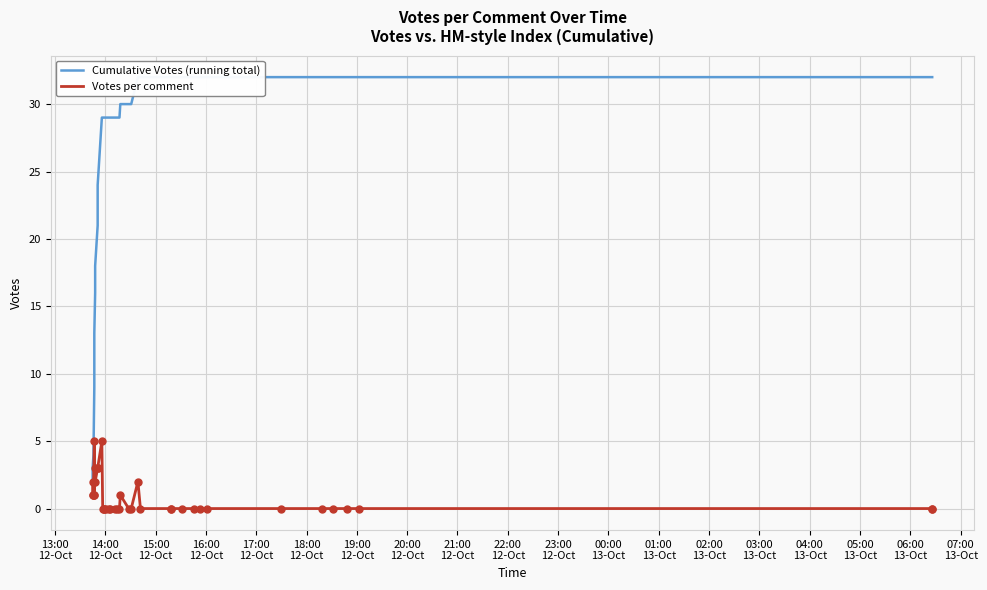

Is the value of Votes per comment at 07:00
13-Oct greater than the value of Cumulative Votes (running total) at 01:00
13-Oct?

No